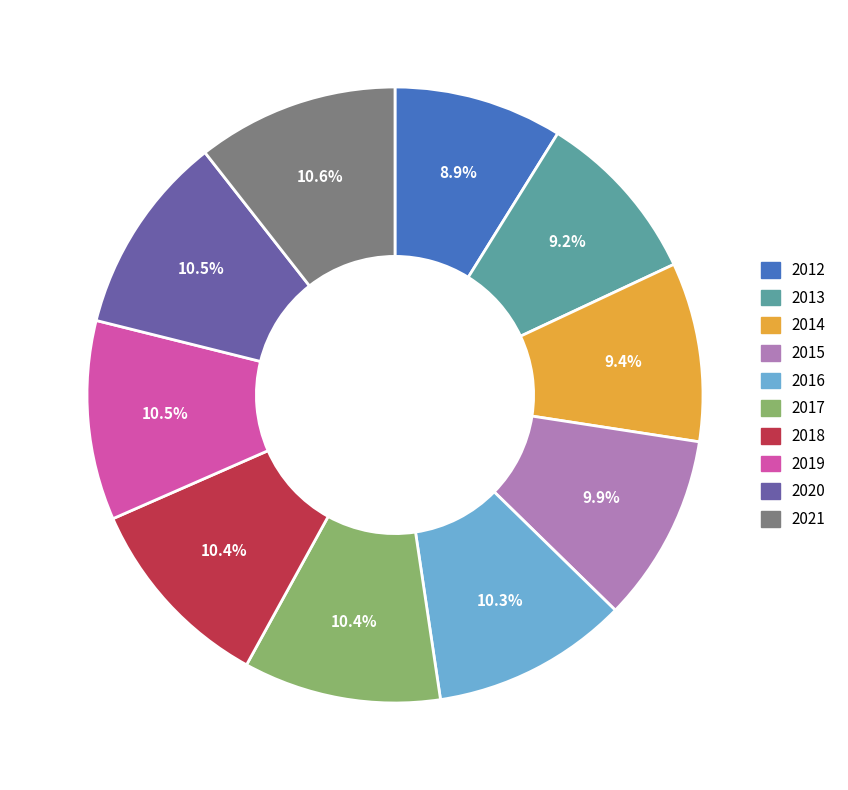

True or false: 2016 accounts for 10% of the total.

True